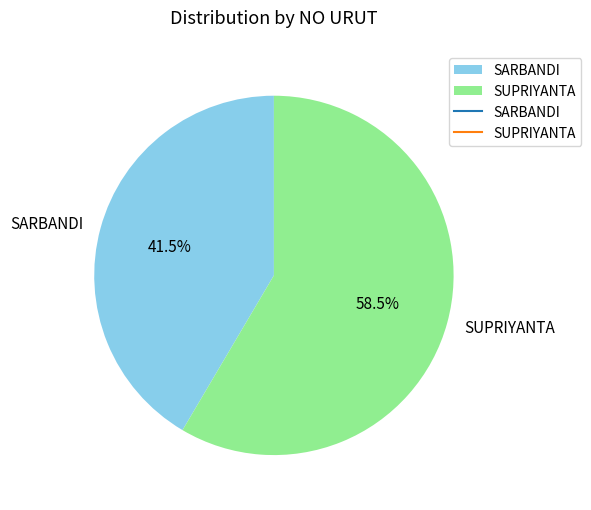

What is the smallest slice in the pie chart?

SARBANDI